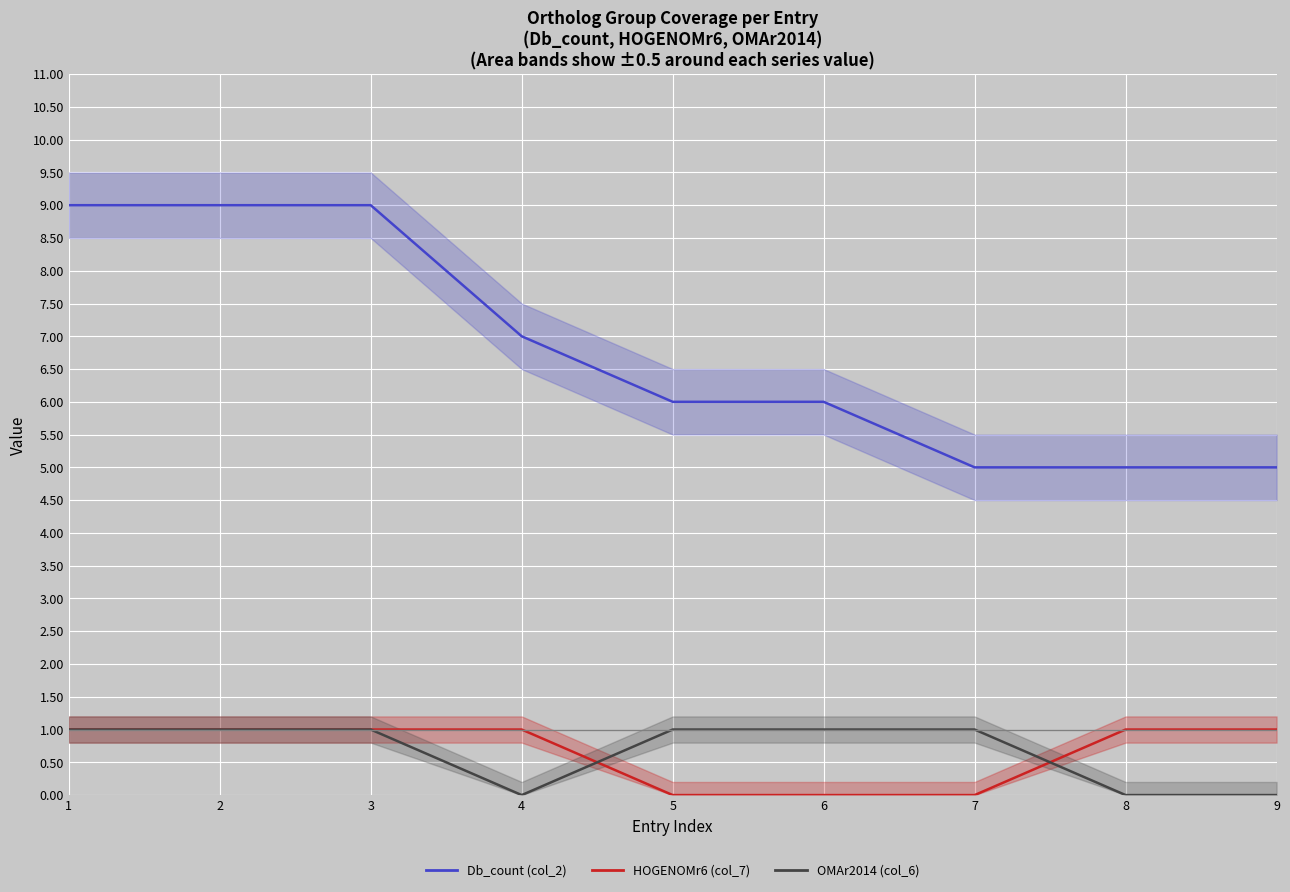

Reading left to right, extract all data points from this chart.

Db_count (col_2): 1=9	2=9	3=9	4=7	5=6	6=6	7=5	8=5	9=5
HOGENOMr6 (col_7): 1=1	2=1	3=1	4=1	5=0	6=0	7=0	8=1	9=1
OMAr2014 (col_6): 1=1	2=1	3=1	4=0	5=1	6=1	7=1	8=0	9=0